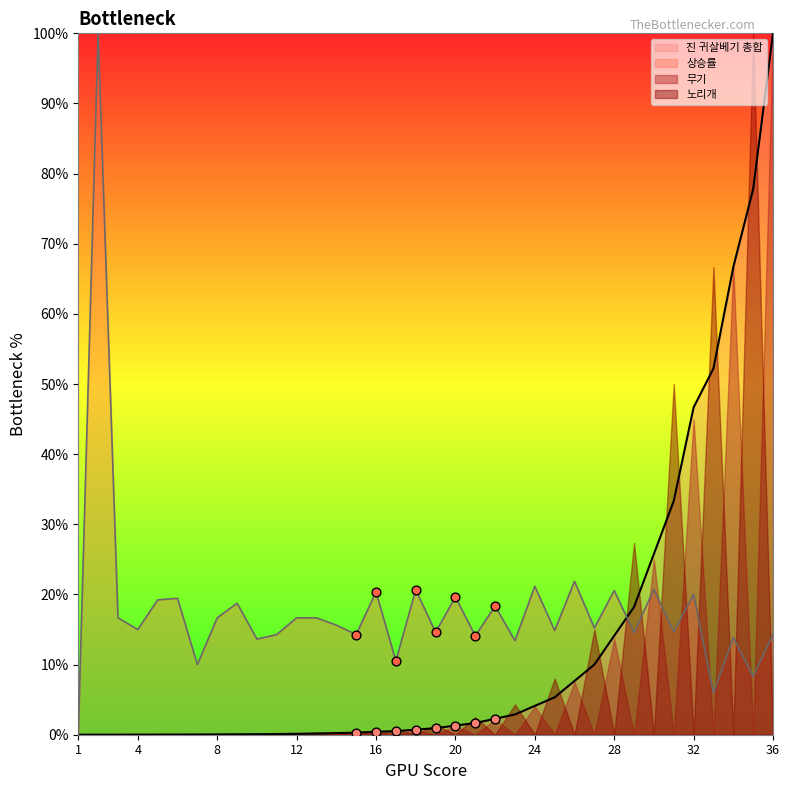

At which label does 진 귀살베기 총합 reach its peak?

36